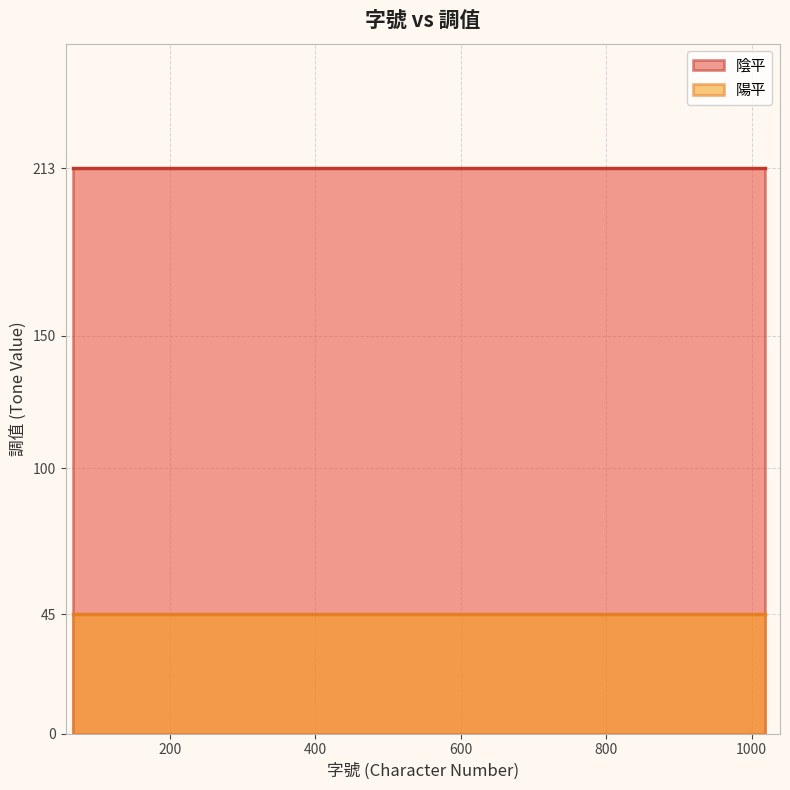

What is the highest value of the 陽平 series?

45